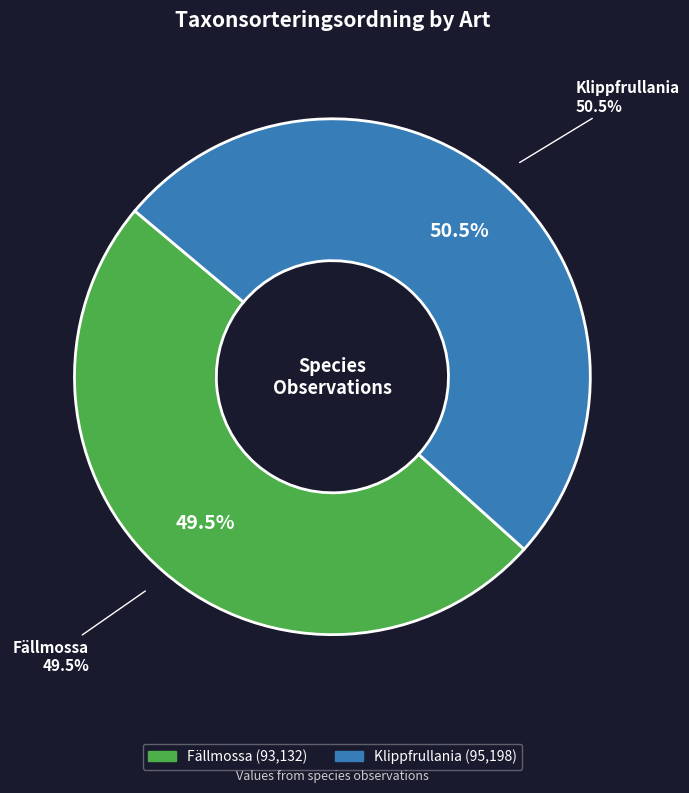

Does any single category account for the majority?

Yes